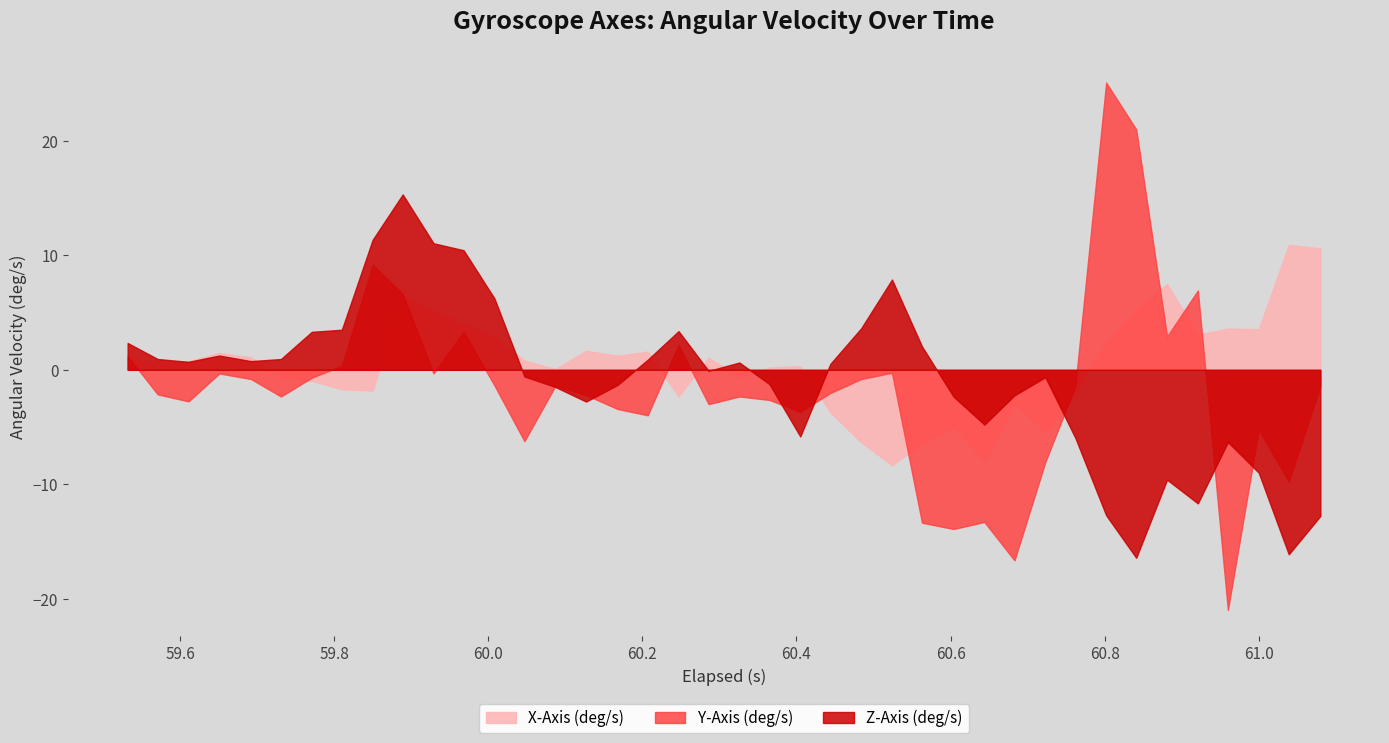

What are all the series names shown in the legend?

X-Axis (deg/s), Y-Axis (deg/s), Z-Axis (deg/s)